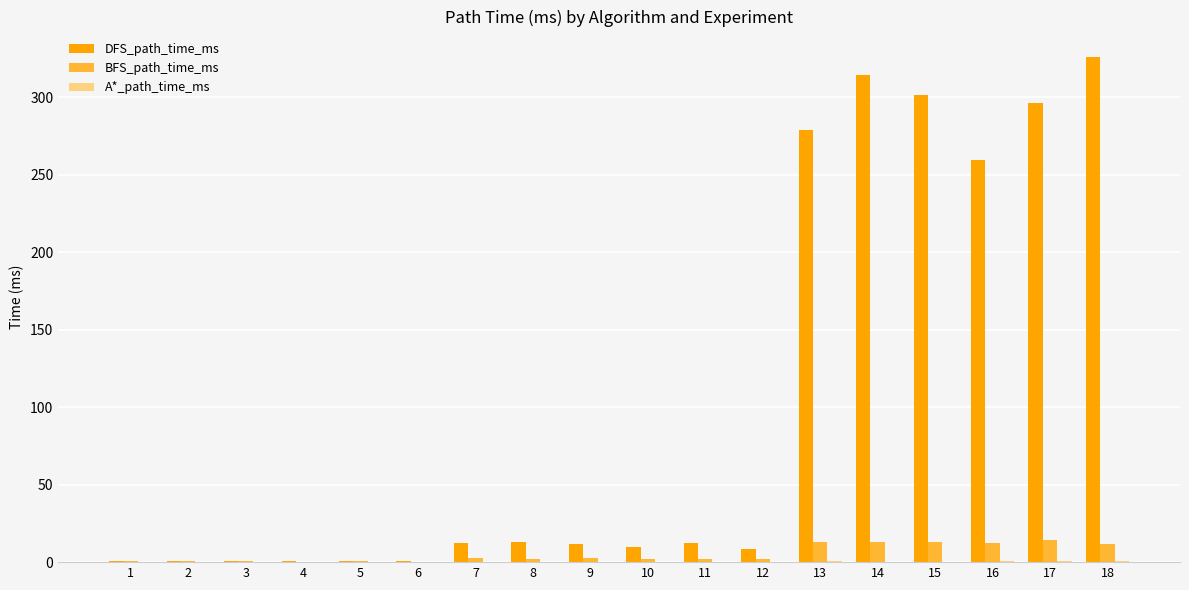

What is the greatest value displayed?

326.2